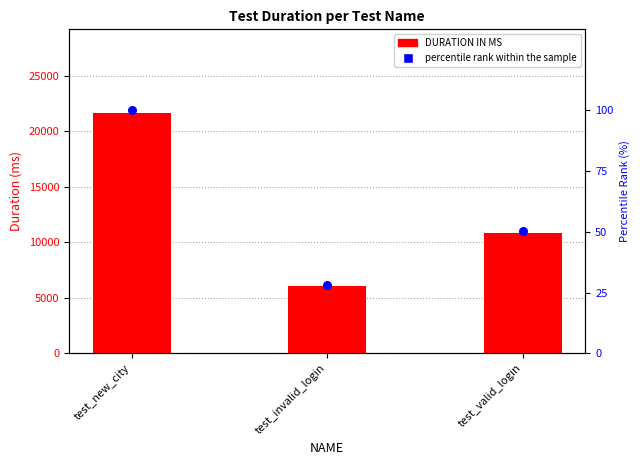

What is the total value across all series at test_valid_login?

10916.3